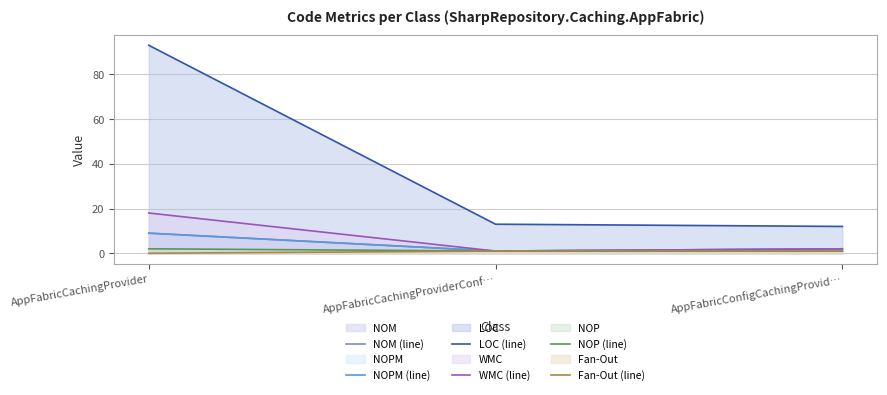

Reading left to right, list all the values displayed in this chart.

NOM (line): 9	1	2
NOPM (line): 9	1	2
LOC (line): 93	13	12
WMC (line): 18	1	2
NOP (line): 2	1	1
Fan-Out (line): 0	1	1